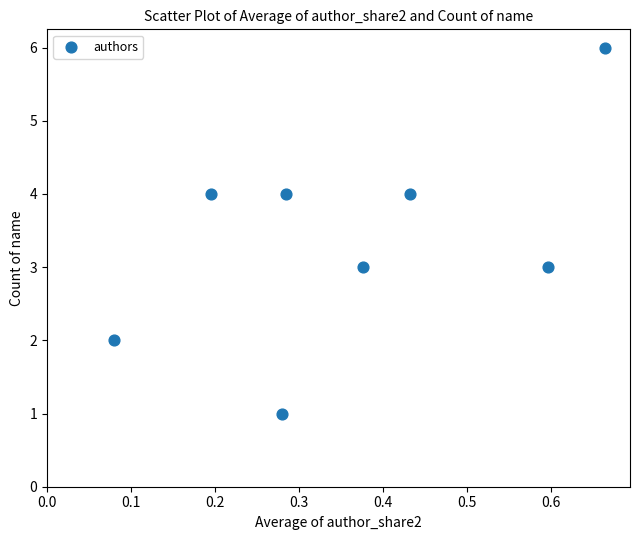

What is the average Y value?

3